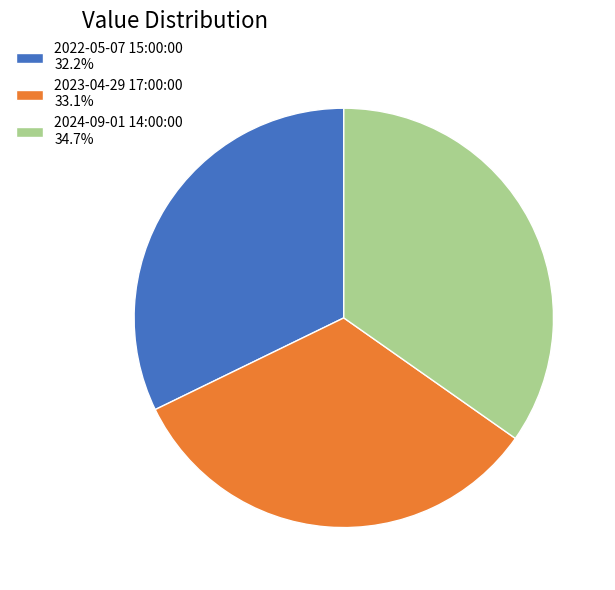

True or false: 2024-09-01 14:00:00 accounts for 35% of the total.

True